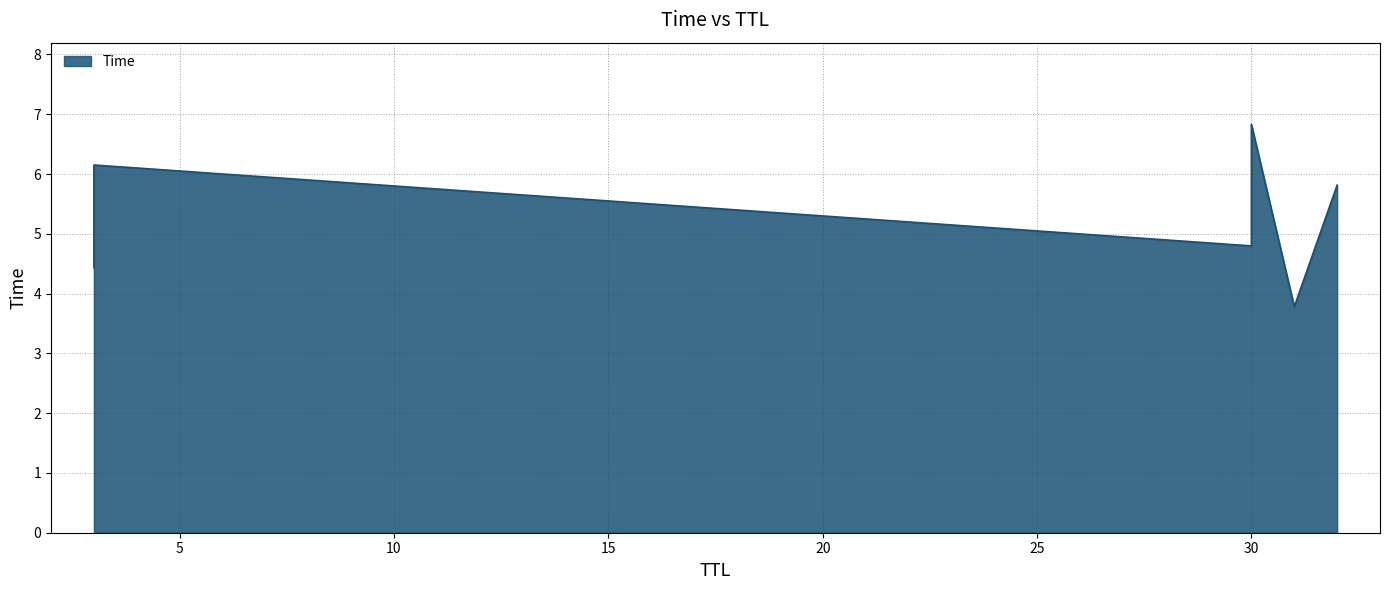

Reading left to right, what are all the values shown in this chart?

31=3.8	3=4.4	30=4.8	32=5.8	3=6.2	30=6.8